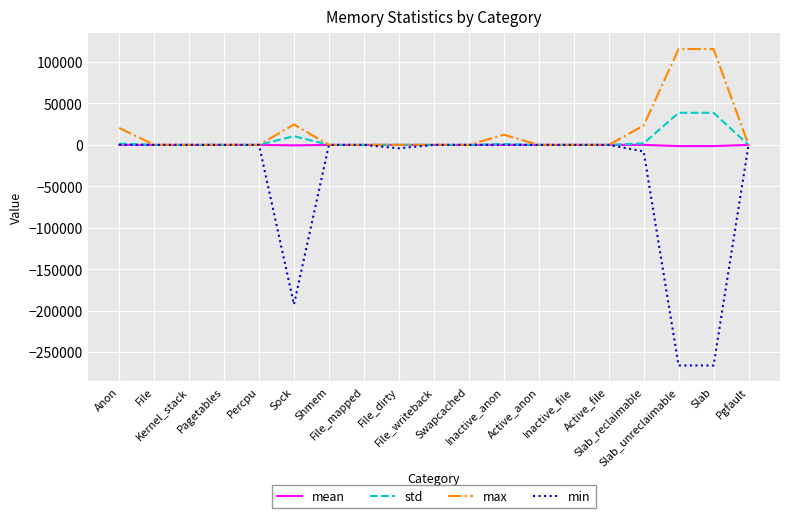

What position from the left is Active_anon?

13